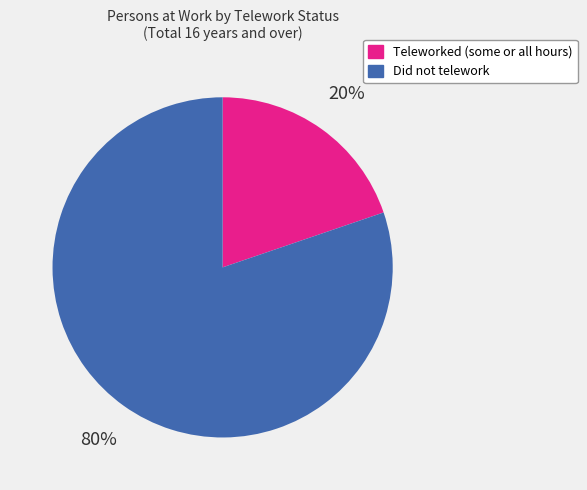

Is the sum of Did not telework and Teleworked (some or all hours) greater than half?

Yes